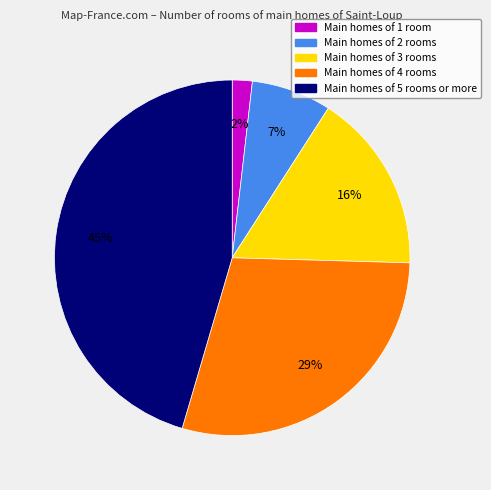

Is the sum of Main homes of 3 rooms and Main homes of 2 rooms greater than half?

No